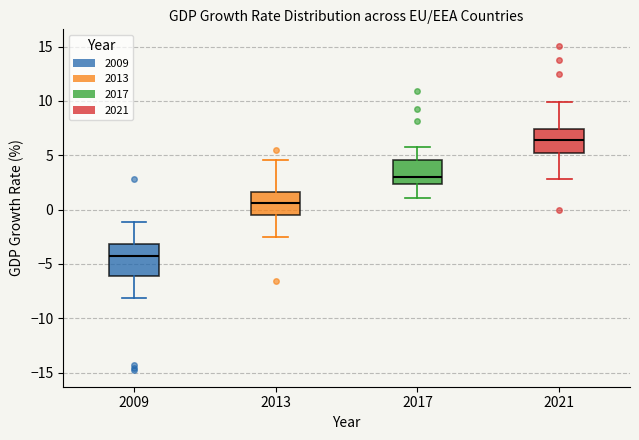

Reading left to right, read every box against the y-axis: the position of its median line, the range the box covers, and the ends of its whiskers. The values are not printed on the chart, so give them approximately, as read against the axis.

2009: median -4.5, box -6.0 to -3.0, whiskers -8.0 to -1.0
2013: median 0.5, box -0.5 to 1.5, whiskers -2.5 to 4.5
2017: median 3.0, box 2.5 to 4.5, whiskers 1.0 to 6.0
2021: median 6.5, box 5.5 to 7.5, whiskers 3.0 to 10.0